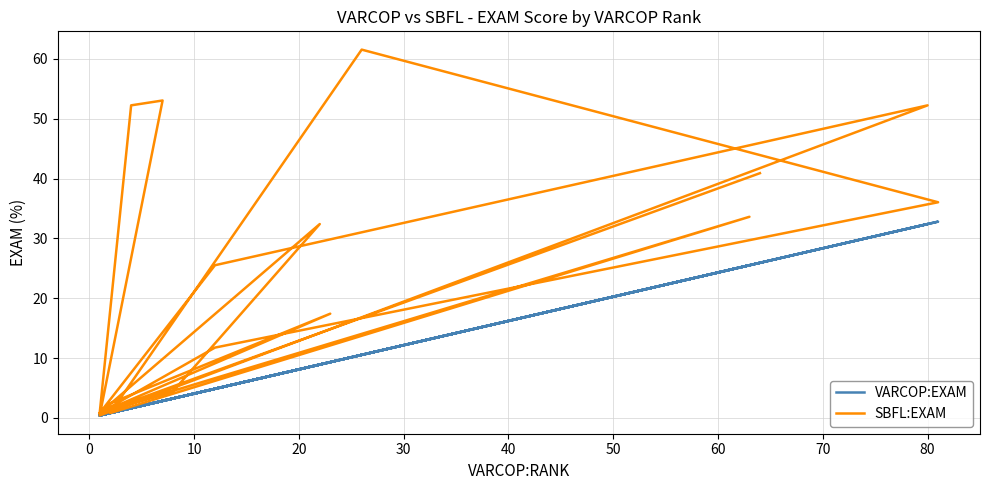

True or false: SBFL:EXAM has more than 1 points higher than both neighbors.

True